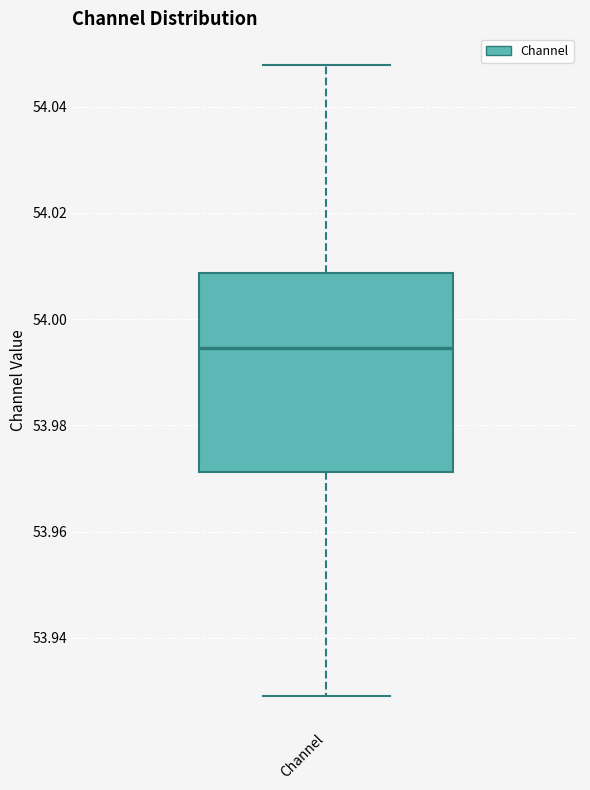

Read this box plot against the y-axis: the position of the median line, the range covered by the box, and the ends of both whiskers. The values are not printed on the chart, so give them approximately, as read against the axis.

median 53.994, box 53.972 to 54.008, whiskers 53.930 to 54.048